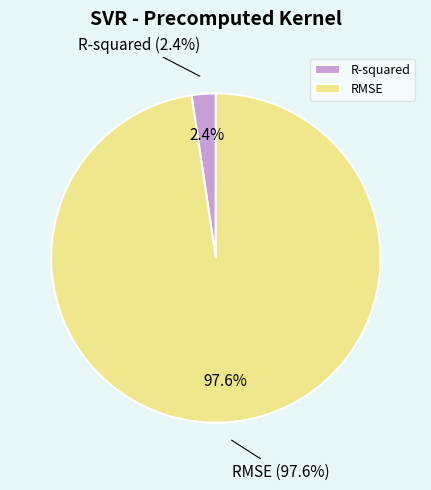

To the nearest percent, what percentage of the pie is RMSE?

98%